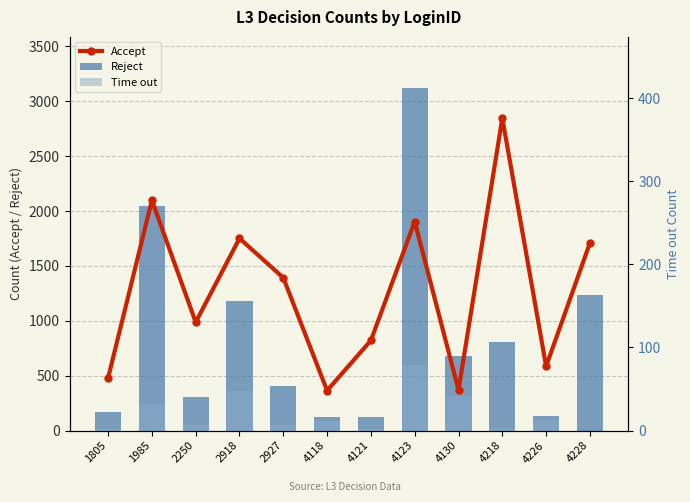

Which series has the widest spread of values?

Reject